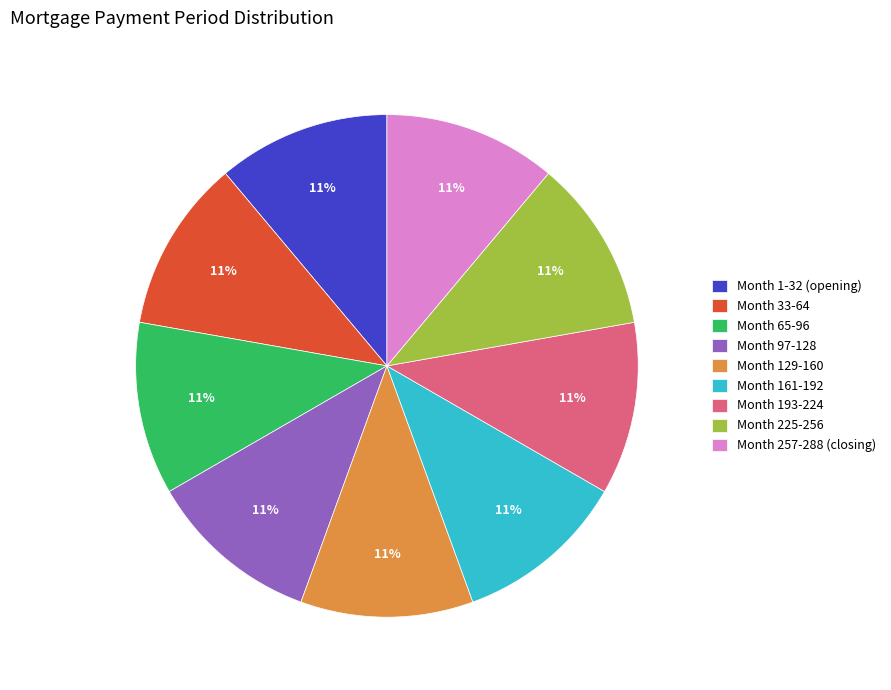

Combined, do Month 129-160 and Month 33-64 account for over 50%?

No